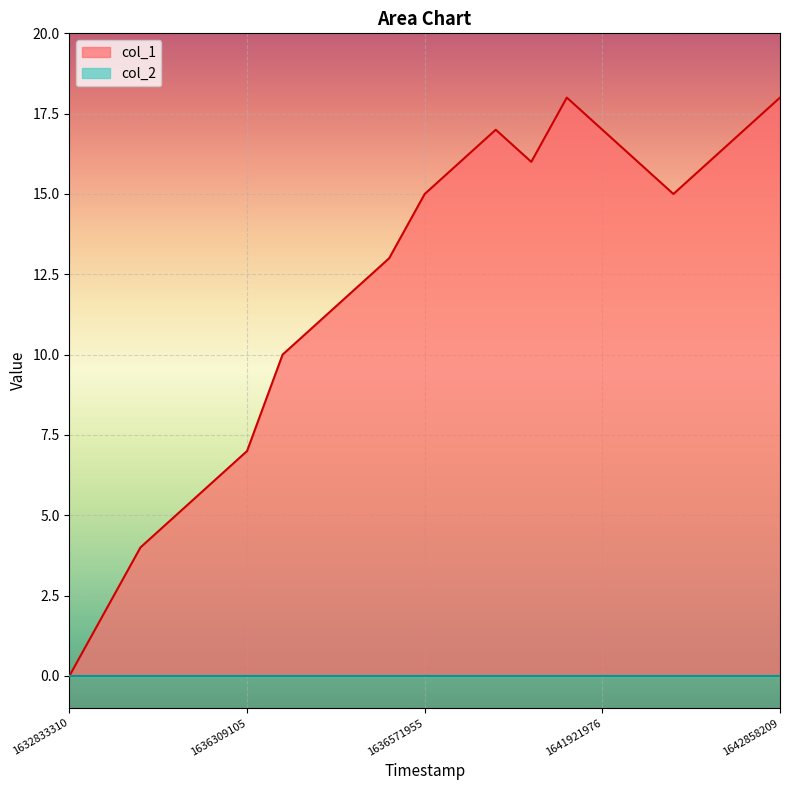

Which series has the widest spread of values?

col_1